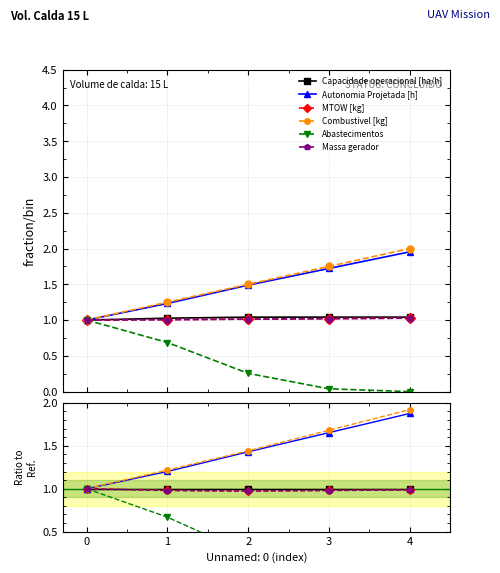

What are all the series names shown in the legend?

Capacidade operacional [ha/h], Autonomia Projetada [h], MTOW [kg], Combustivel [kg], Abastecimentos, Massa gerador